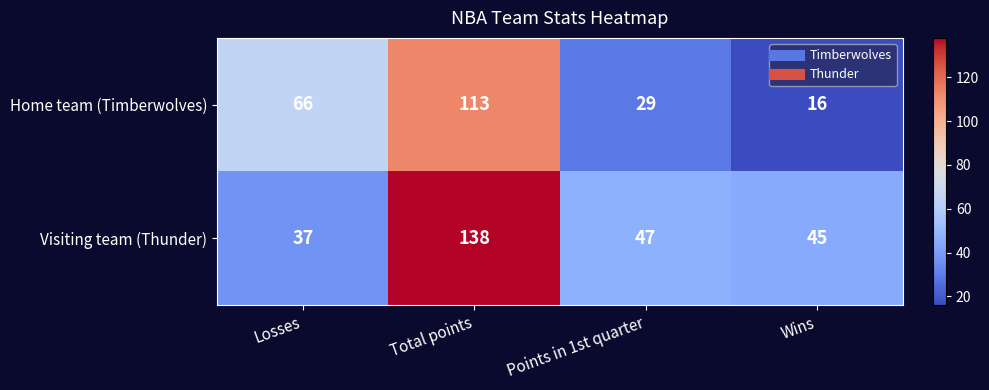

Rank the series by their maximum value, from highest to lowest.

Visiting team (Thunder), Home team (Timberwolves)